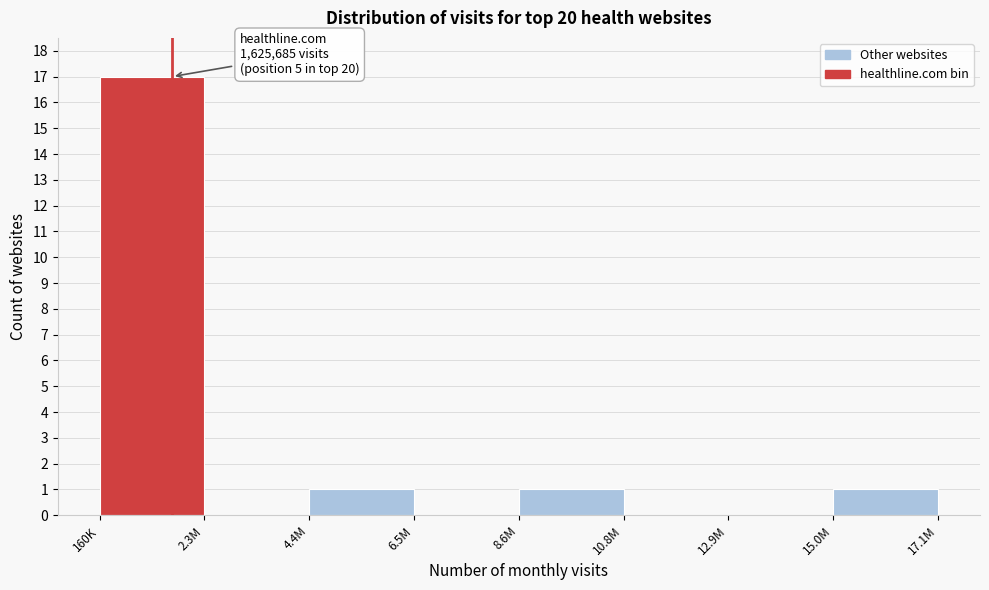

Reading left to right, extract all data points from this chart.

160K=17	2.3M=0	4.4M=1	6.5M=0	8.6M=1	10.8M=0	12.9M=0	15.0M=1